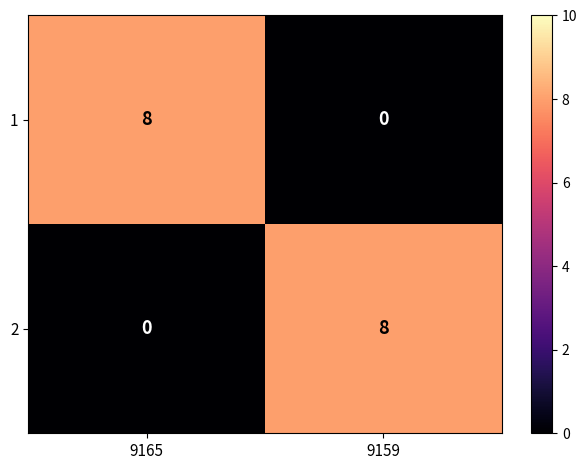

What is the highest value of the 2 series?

8